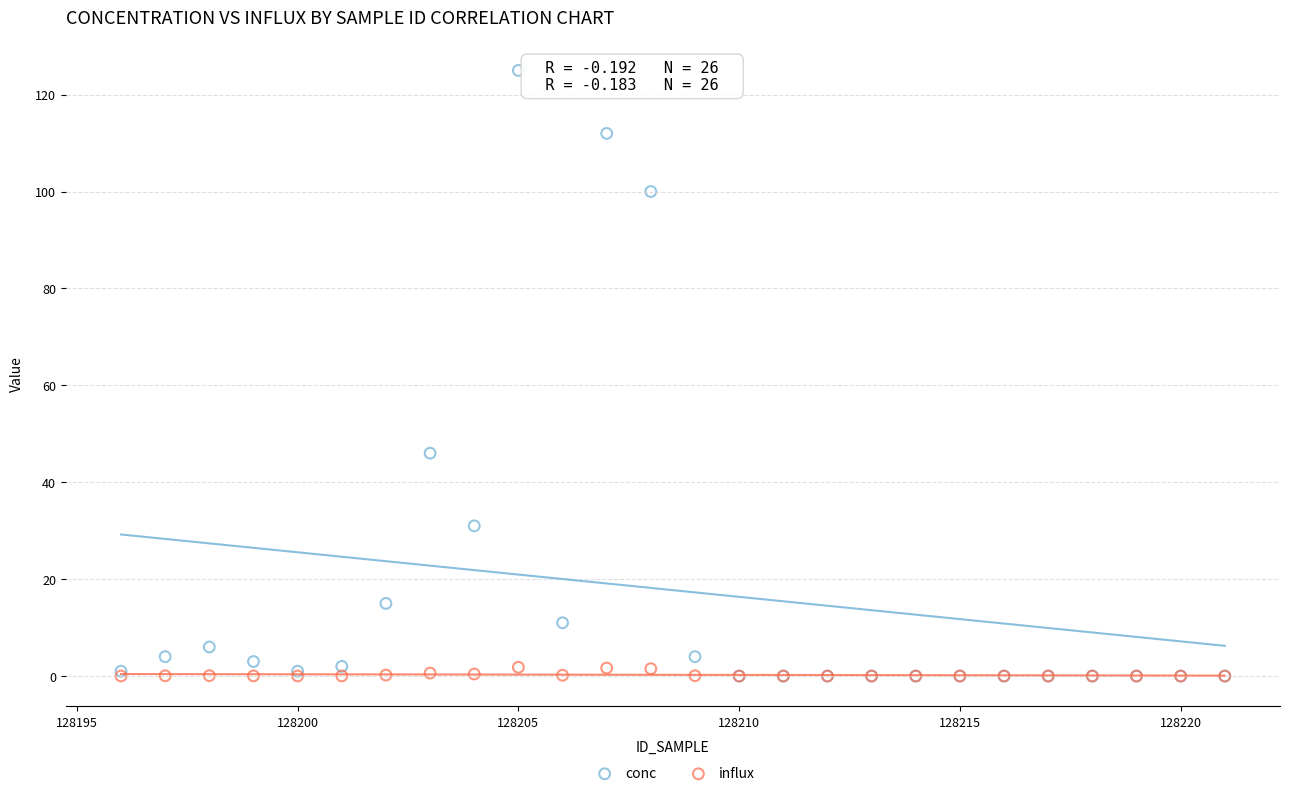

Which series has the widest spread of Y values?

conc